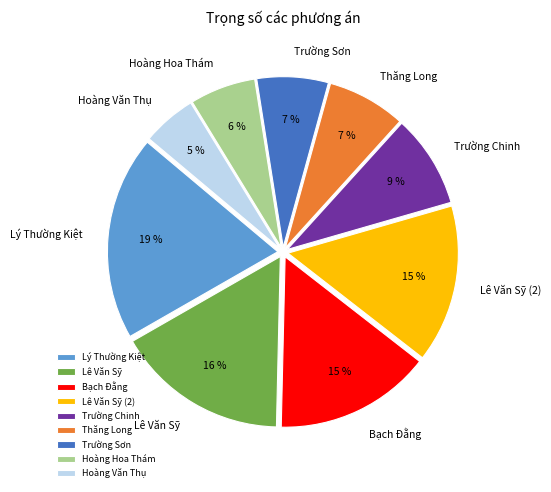

The Lê Văn Sỹ (2) slice represents 24% of the pie. True or false?

False